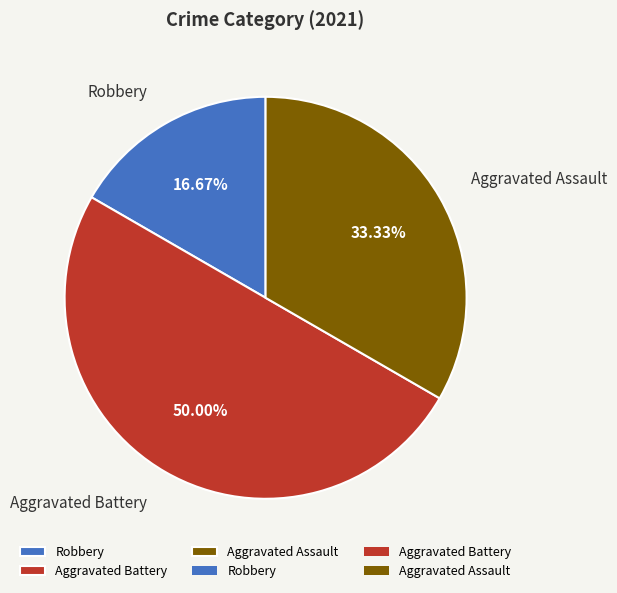

What percentage is the Aggravated Battery slice, to the nearest percent?

50%